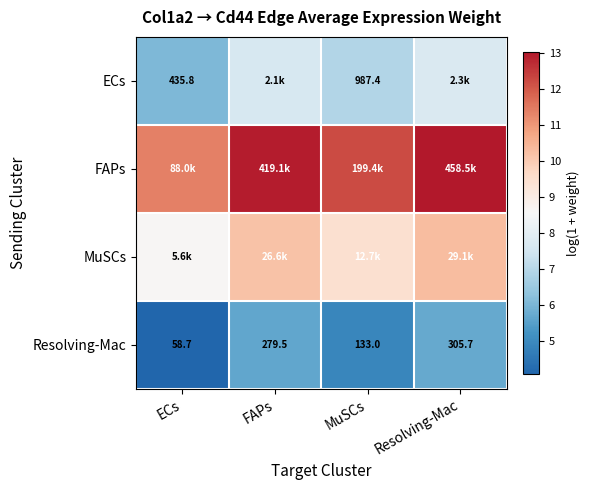

Rank the categories by Resolving-Mac value from highest to lowest.

Resolving-Mac, FAPs, MuSCs, ECs